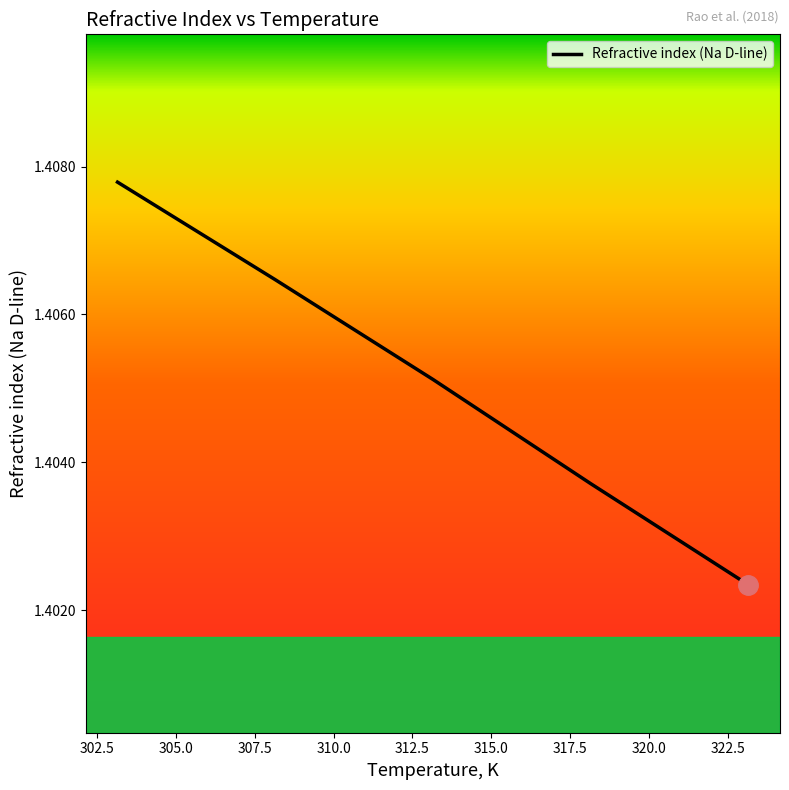

True or false: the data has more than 2 interior local peaks.

False